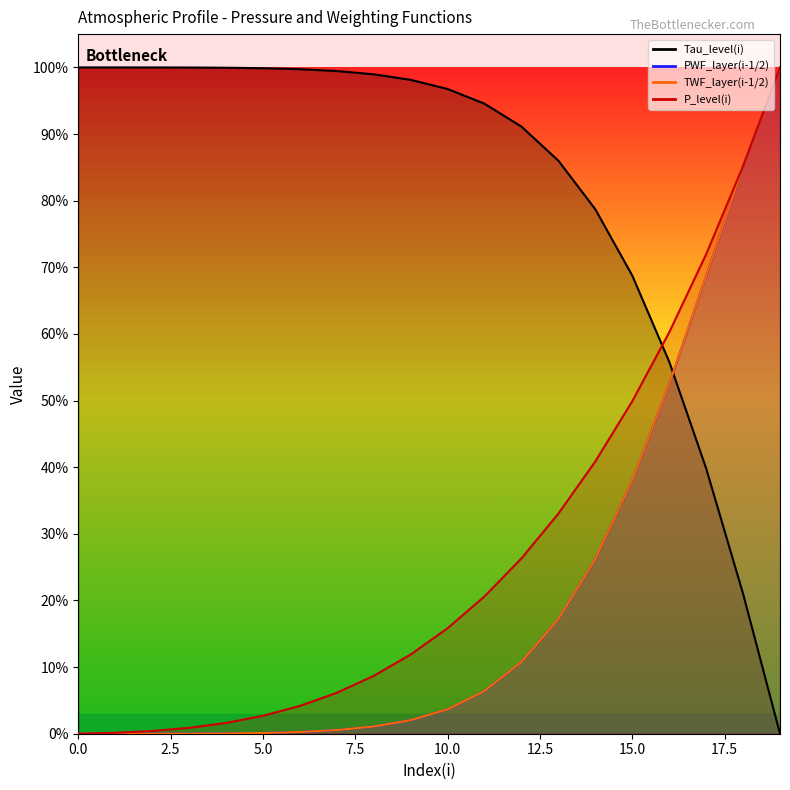

Rank the categories by Tau_level(i) value from highest to lowest.

0, 1, 2, 3, 4, 5, 6, 7, 8, 9, 10, 11, 12, 13, 14, 15, 16, 17, 18, 19